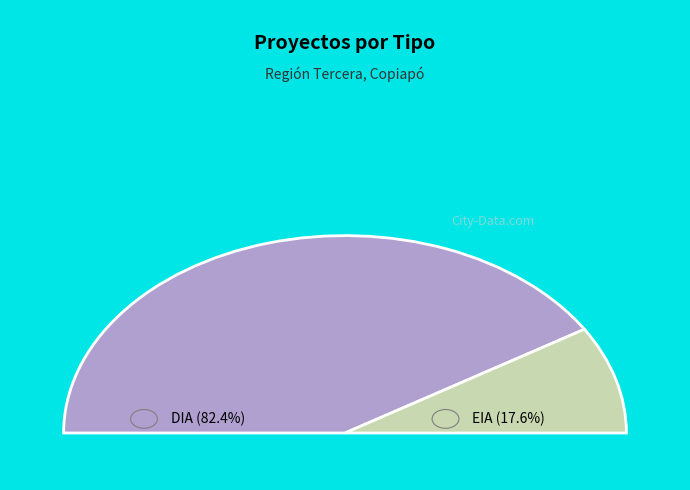

Between EIA and DIA, which is larger?

DIA